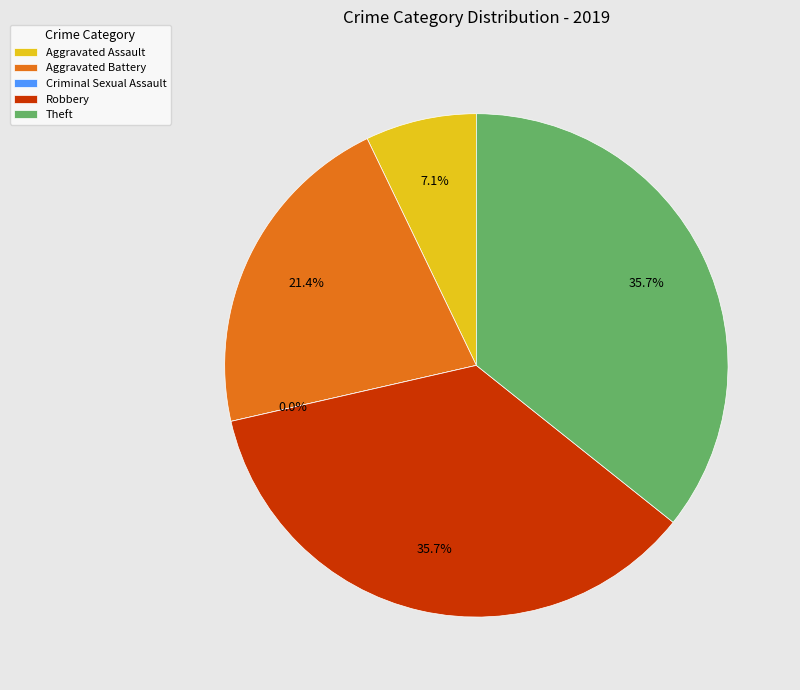

Is Theft the majority of the pie?

No